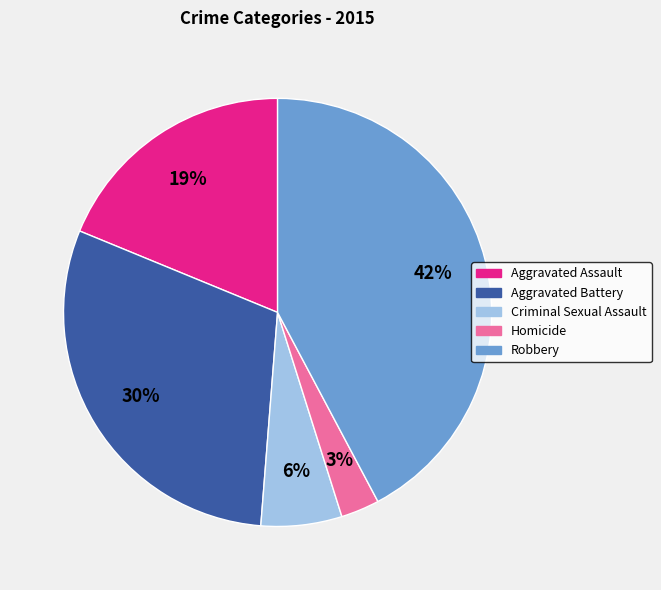

Is there a majority slice in this chart?

No